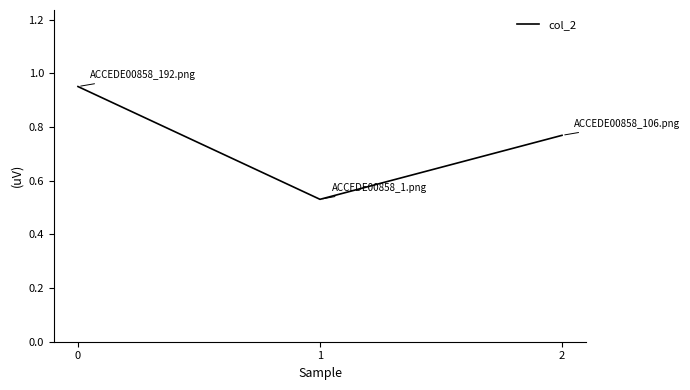

What is the difference between the values at 1 and 0?

0.4